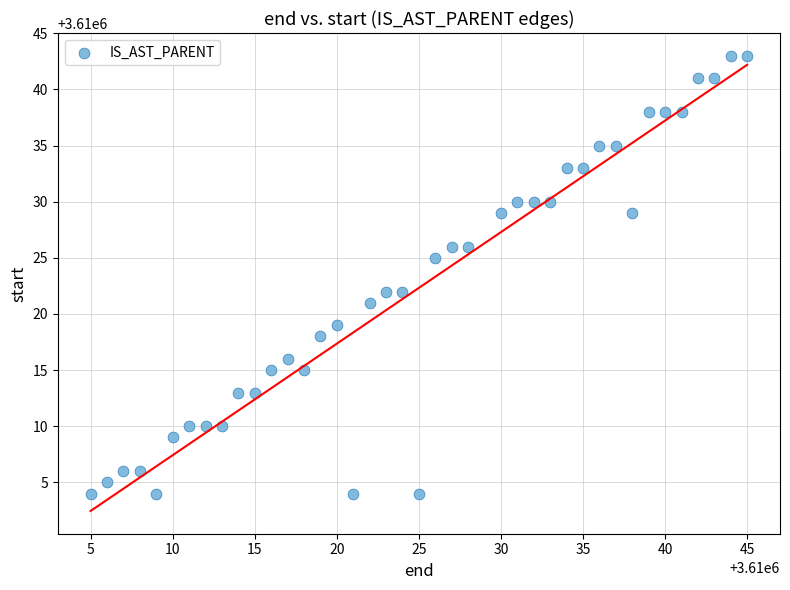

What is the range of Y values (max minus min)?

39